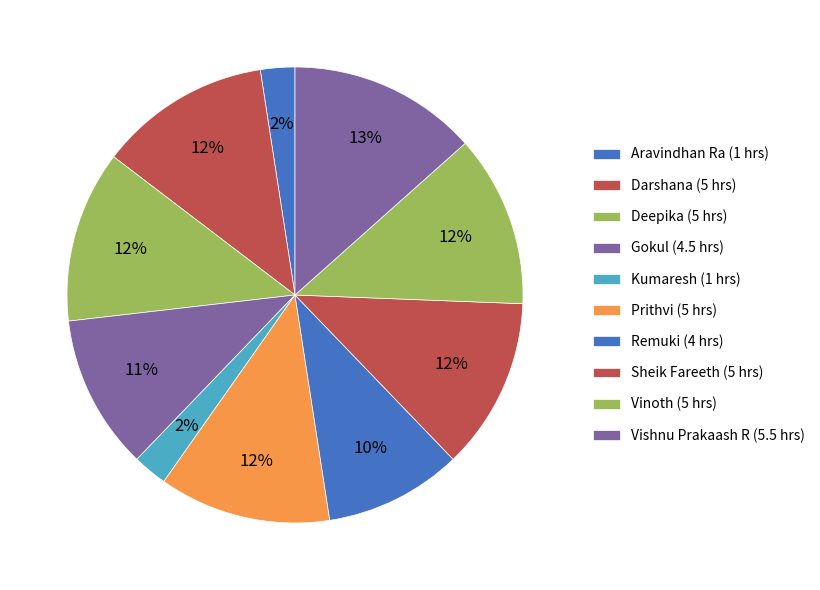

What is the smallest slice in the pie chart?

Aravindhan Ra